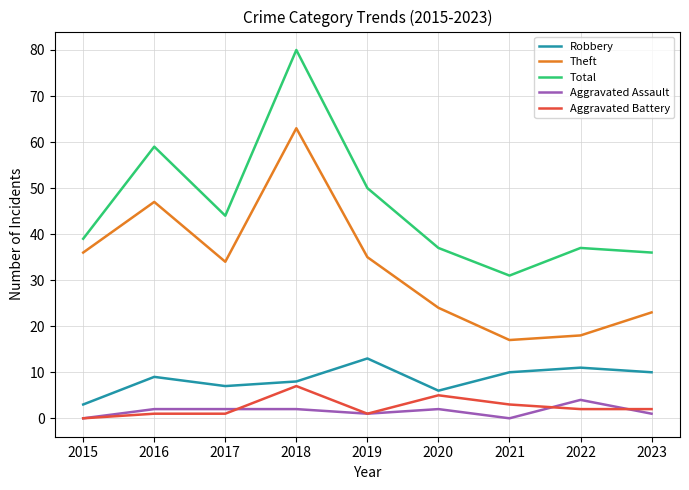

Between 2018 and 2023, which series saw the biggest shift?

Total